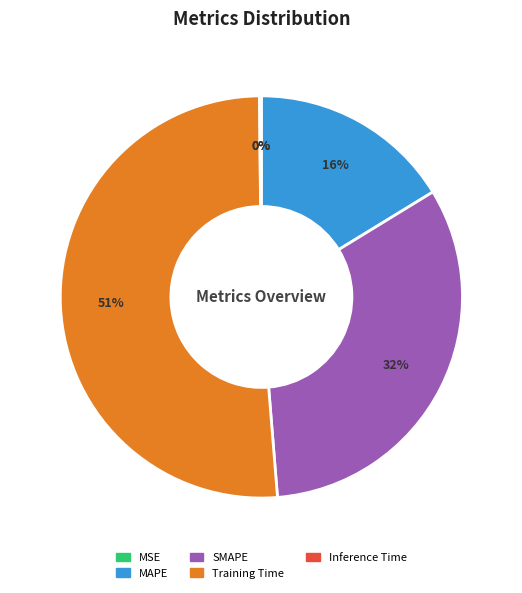

What is the largest slice in the pie chart?

Training Time